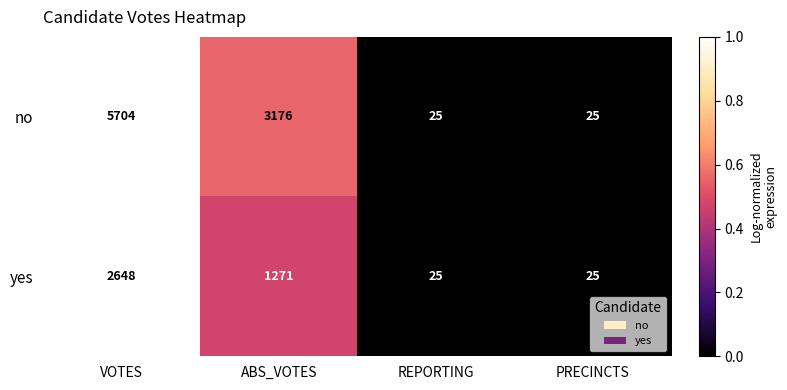

Reading left to right, what are all the values shown in this chart?

no: 5704	3176	25	25
yes: 2648	1271	25	25